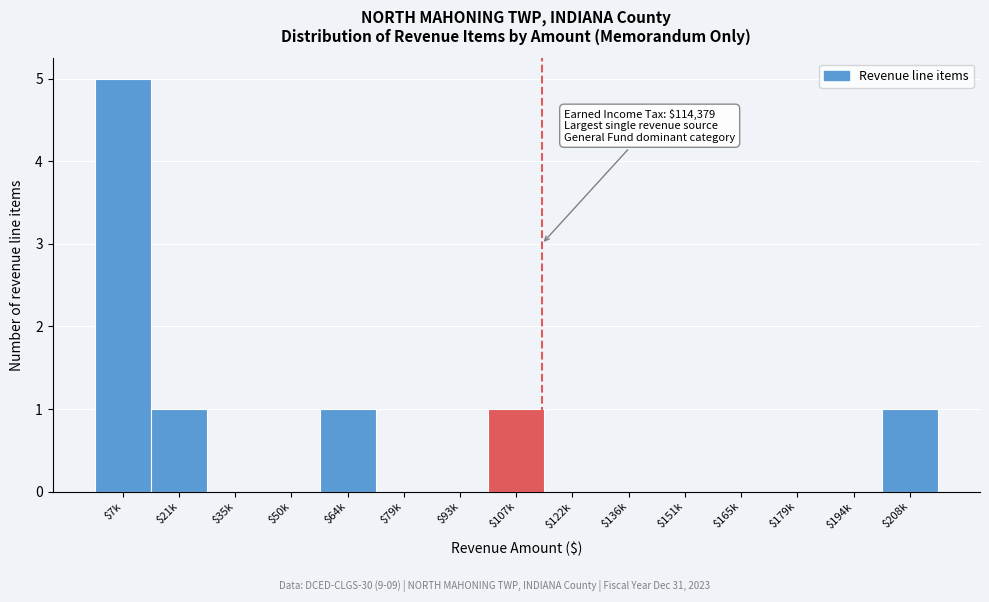

True or false: the data shows 3 at $194k.

False